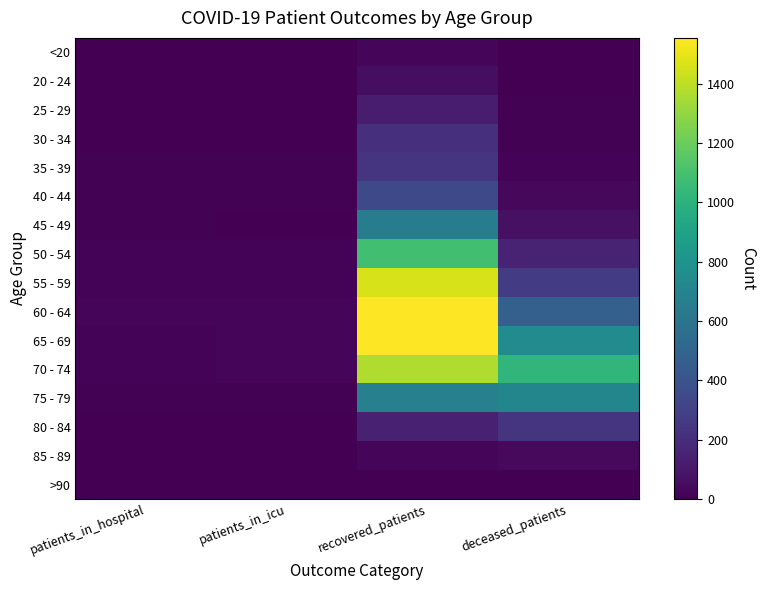

Reading right to left, extract all data points from this chart.

<20: deceased_patients=3	recovered_patients=26	patients_in_icu=0	patients_in_hospital=1
20 - 24: deceased_patients=0	recovered_patients=60	patients_in_icu=0	patients_in_hospital=4
25 - 29: deceased_patients=7	recovered_patients=117	patients_in_icu=4	patients_in_hospital=6
30 - 34: deceased_patients=7	recovered_patients=210	patients_in_icu=3	patients_in_hospital=3
35 - 39: deceased_patients=15	recovered_patients=242	patients_in_icu=7	patients_in_hospital=8
40 - 44: deceased_patients=32	recovered_patients=346	patients_in_icu=12	patients_in_hospital=7
45 - 49: deceased_patients=69	recovered_patients=655	patients_in_icu=4	patients_in_hospital=10
50 - 54: deceased_patients=155	recovered_patients=1081	patients_in_icu=17	patients_in_hospital=18
55 - 59: deceased_patients=271	recovered_patients=1462	patients_in_icu=15	patients_in_hospital=18
60 - 64: deceased_patients=476	recovered_patients=1554	patients_in_icu=24	patients_in_hospital=23
65 - 69: deceased_patients=748	recovered_patients=1548	patients_in_icu=21	patients_in_hospital=14
70 - 74: deceased_patients=1021	recovered_patients=1367	patients_in_icu=23	patients_in_hospital=13
75 - 79: deceased_patients=713	recovered_patients=676	patients_in_icu=11	patients_in_hospital=9
80 - 84: deceased_patients=234	recovered_patients=143	patients_in_icu=0	patients_in_hospital=3
85 - 89: deceased_patients=40	recovered_patients=19	patients_in_icu=0	patients_in_hospital=0
>90: deceased_patients=2	recovered_patients=3	patients_in_icu=0	patients_in_hospital=0